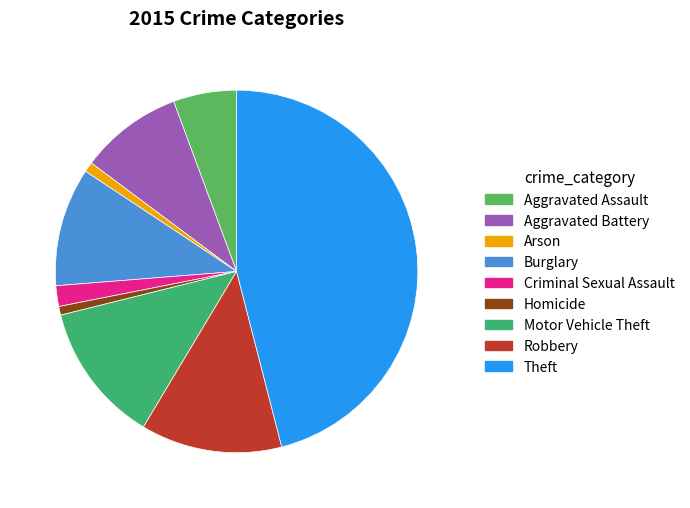

To the nearest percent, what is the difference between the Aggravated Assault and Criminal Sexual Assault slice percentages?

4%